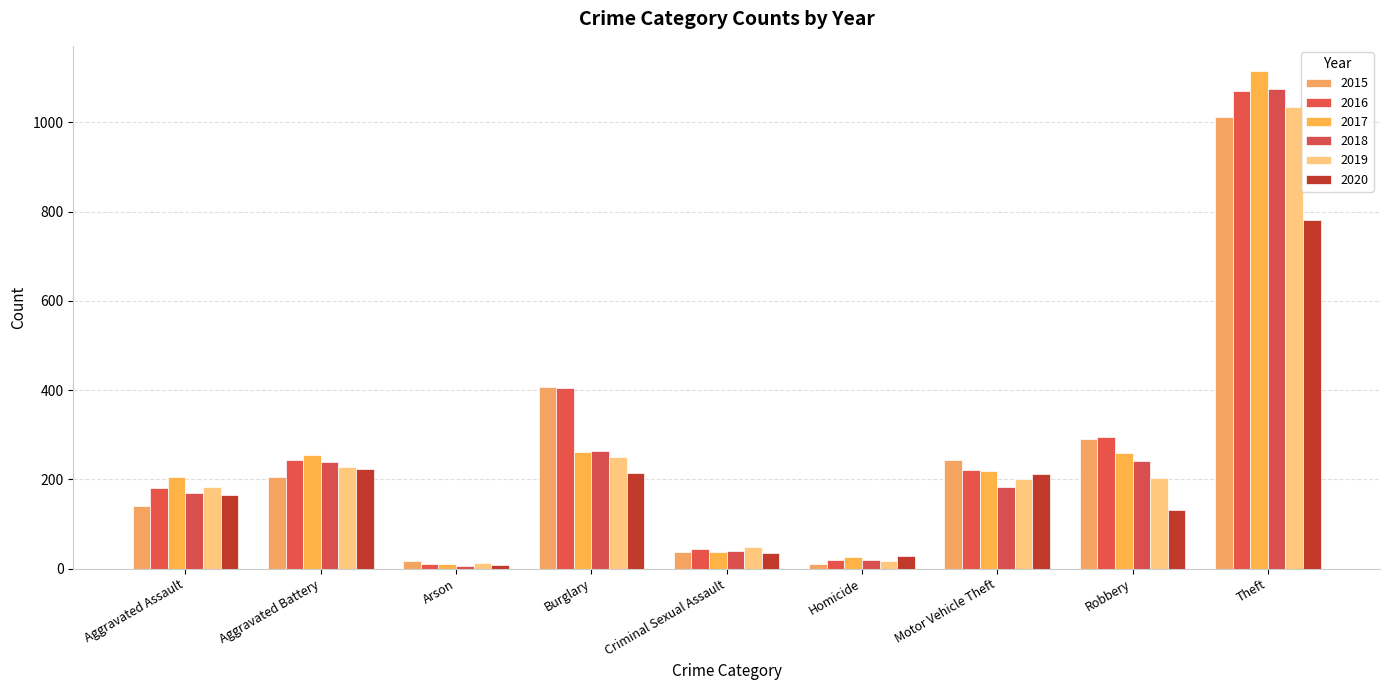

How many data points in 2016 are less than 222?

4